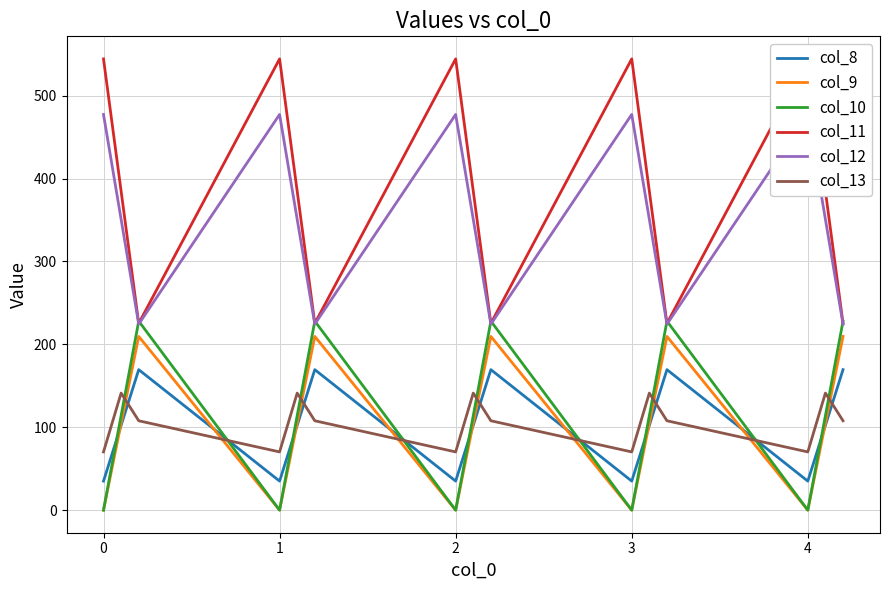

The value of col_9 at 1 is 0.0. True or false?

True